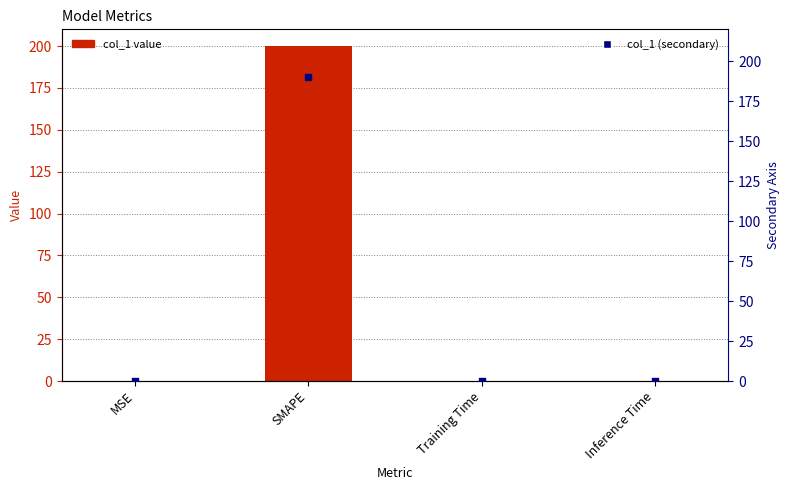

At which category is the sum across all series the highest?

SMAPE